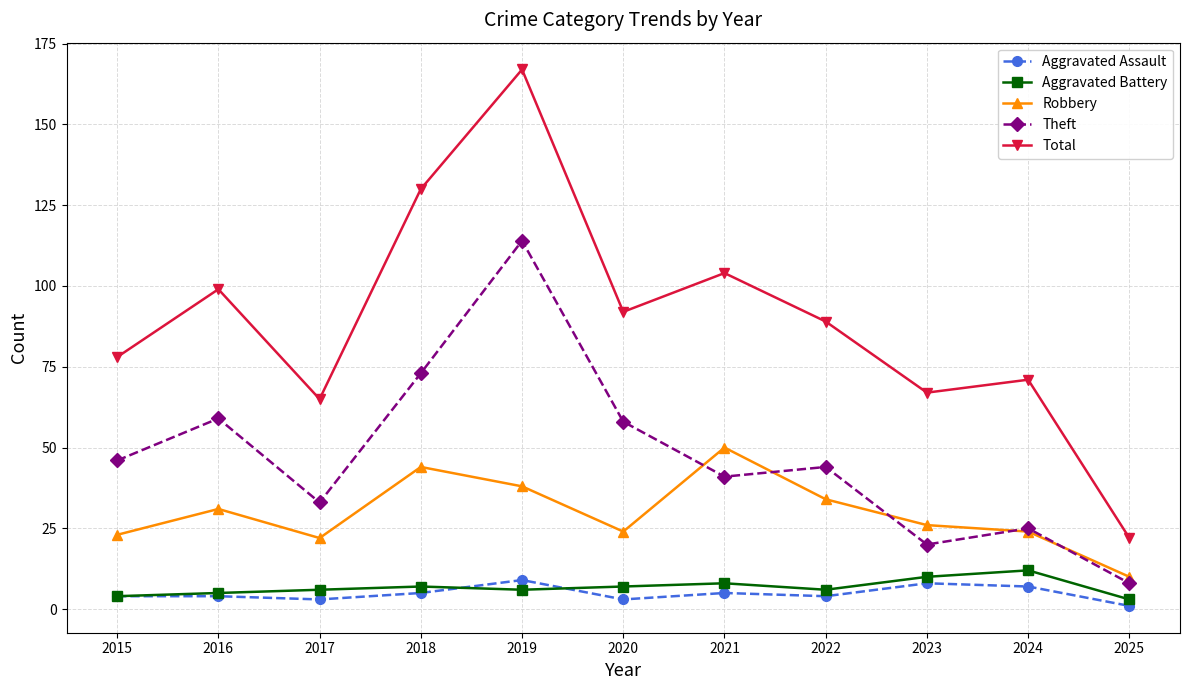

True or false: Theft has a value of 73 at 2018.

True